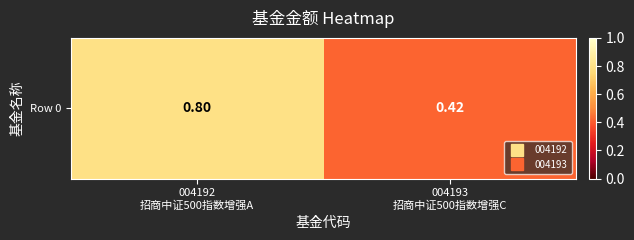

True or false: the data shows 0.4 at 004193
招商中证500指数增强C.

True